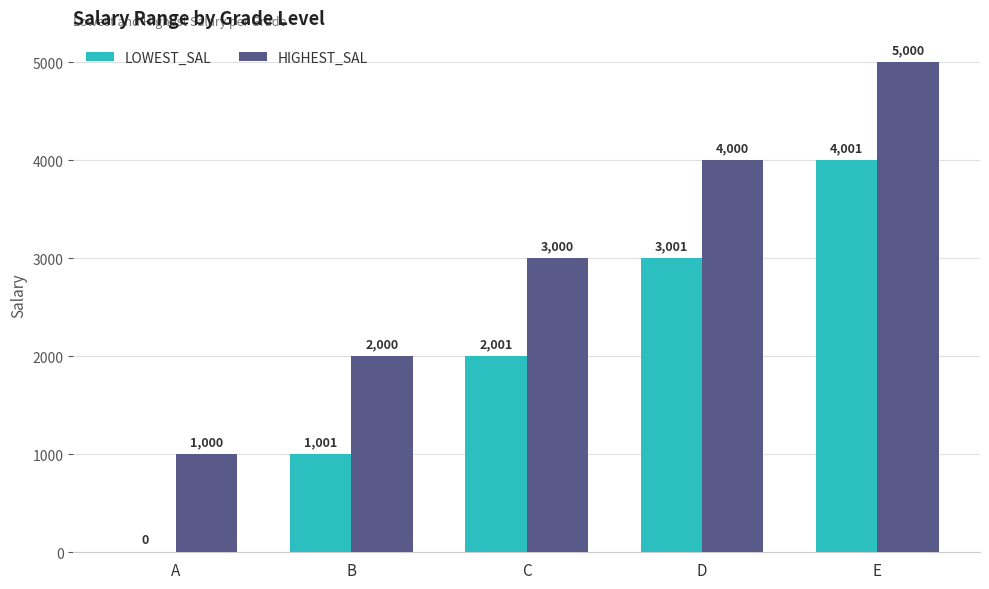

What is the sum of all HIGHEST_SAL values?

15000